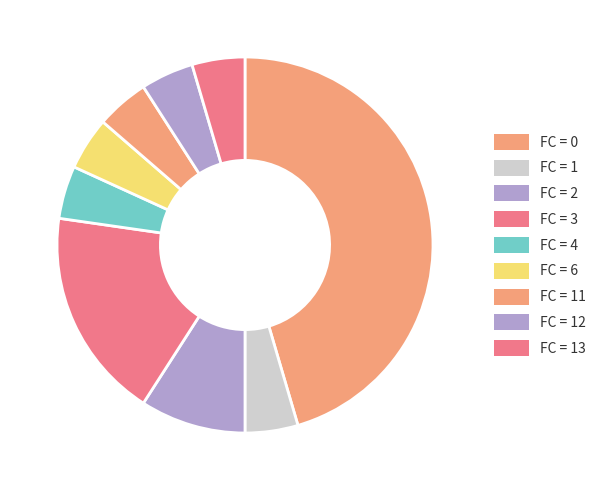

How many slices are in this pie chart?

9